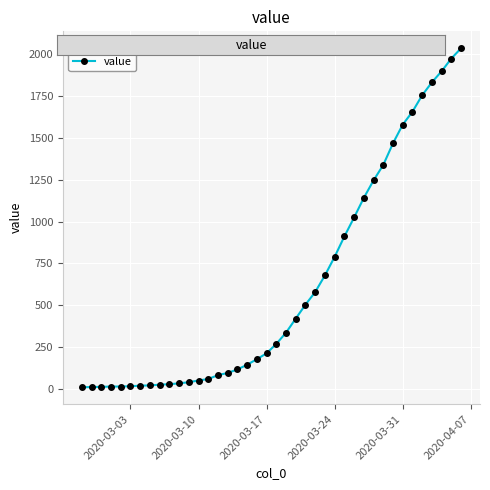

What is the difference between the maximum and minimum values?

2019